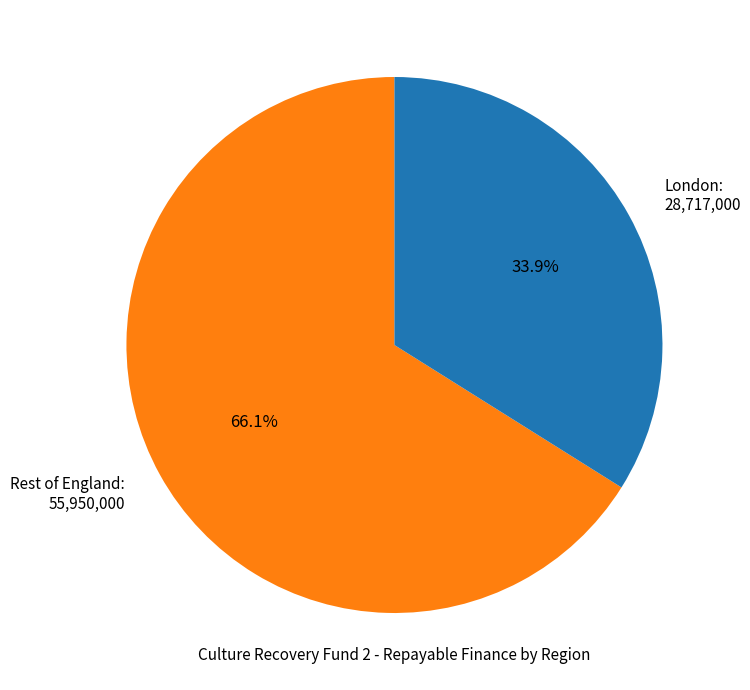

How much of the chart is everything except Rest of England: 55,950,000?

33.9%